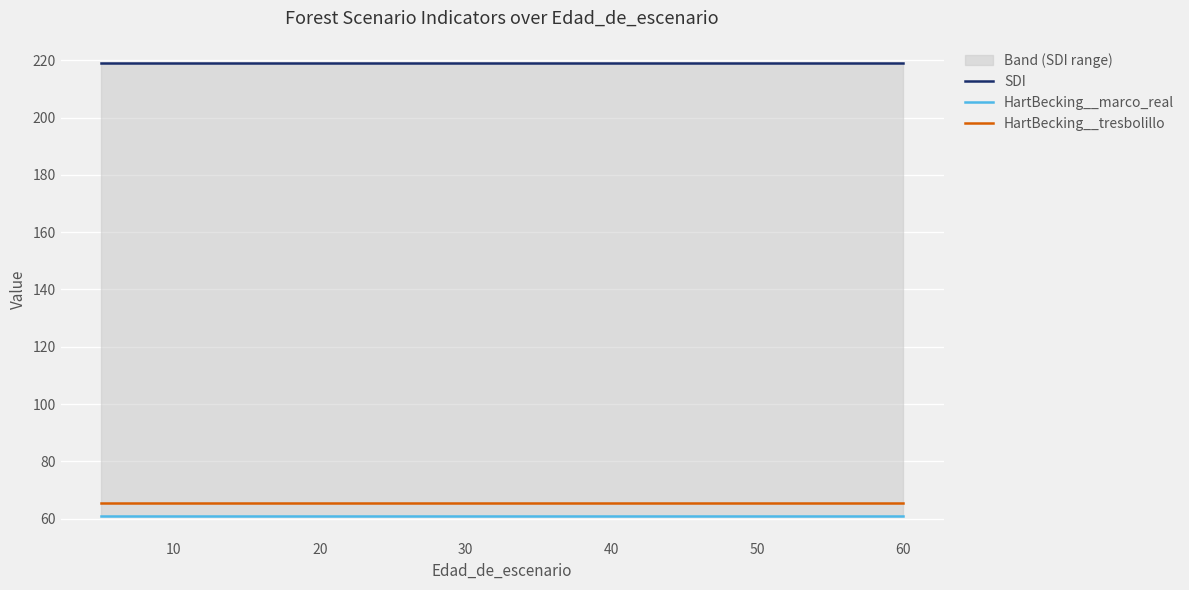

What is the sum of the SDI values at 60 and 40?

437.9